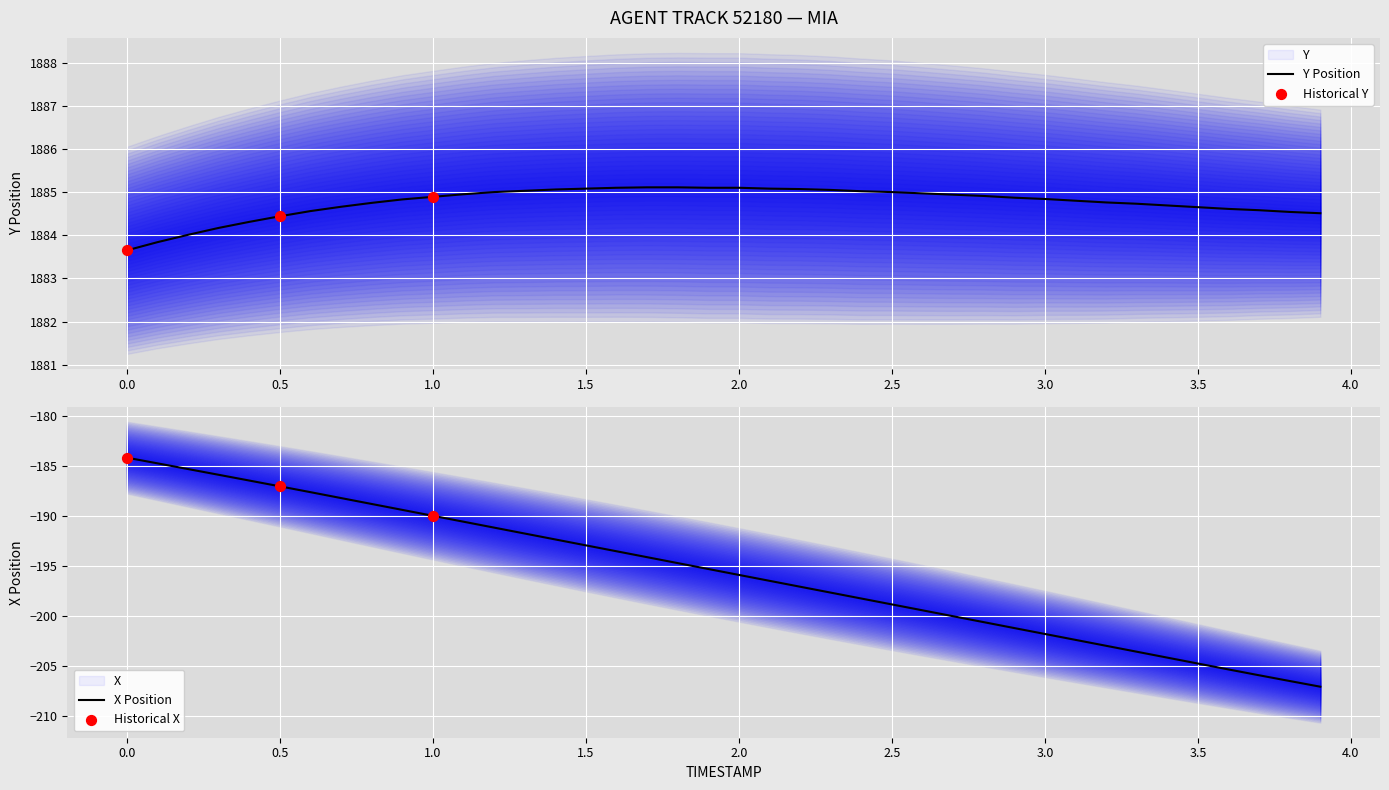

What are all the series names shown in the legend?

Y, X